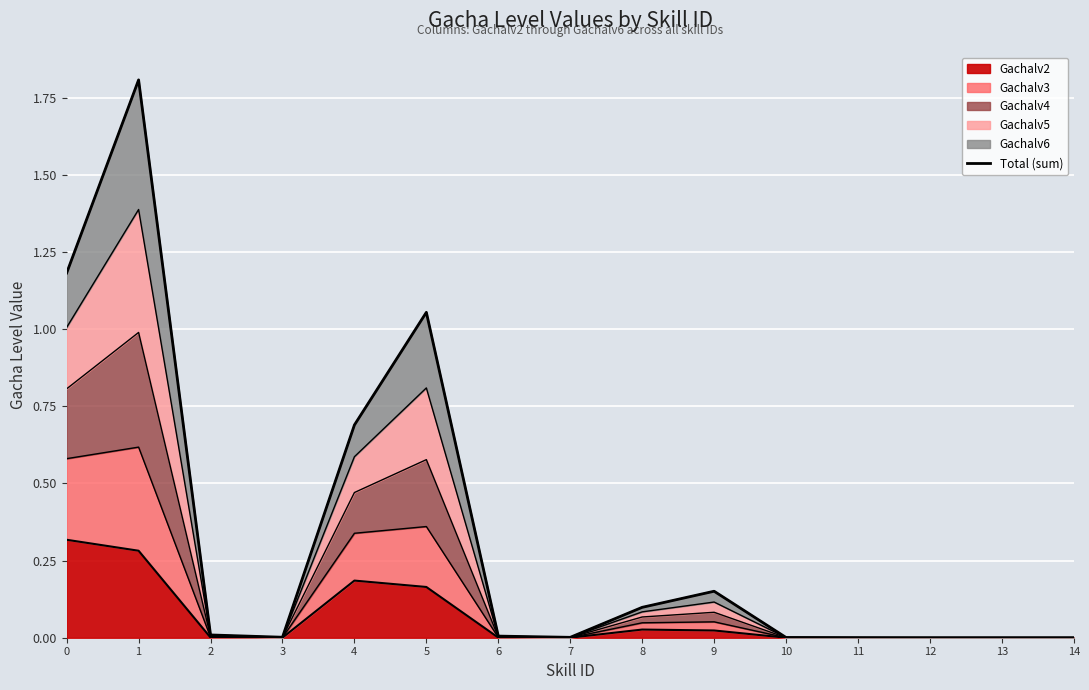

The chart shows a value of 0.2 at 0. True or false?

False